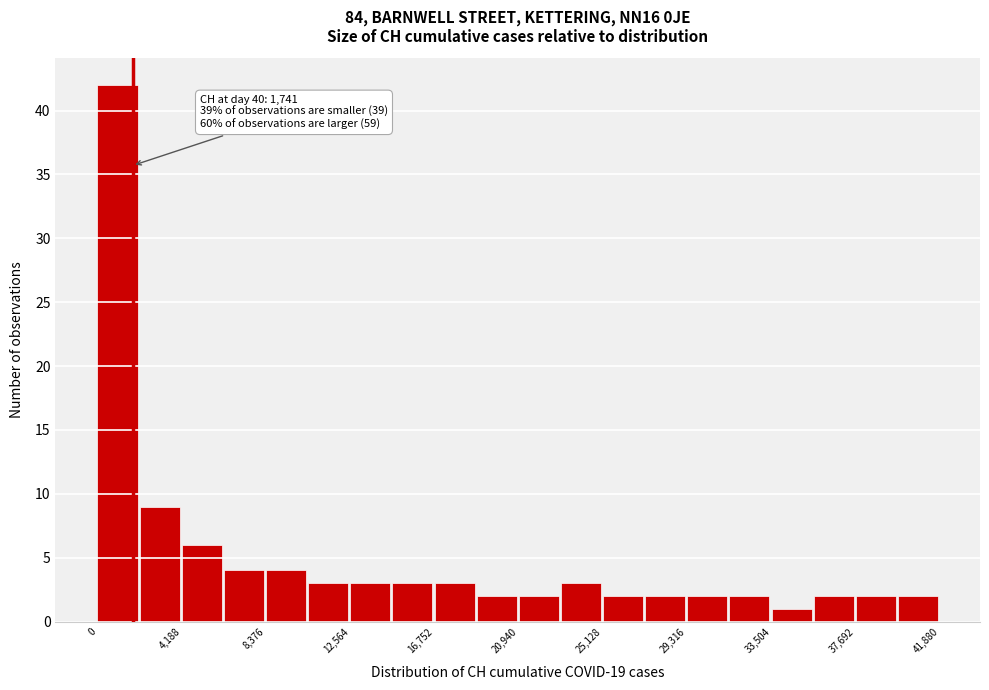

Over which range of the x-axis is the bar tallest?

0 to 2000